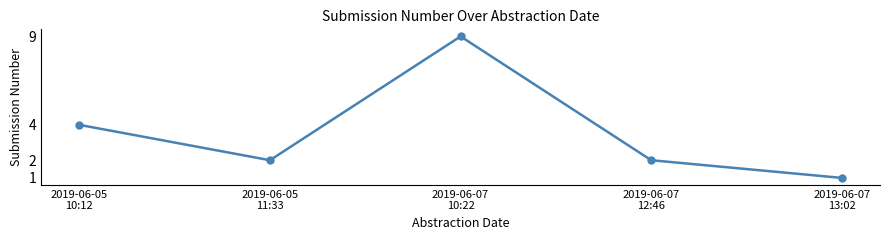

How many lines are shown in the chart?

1